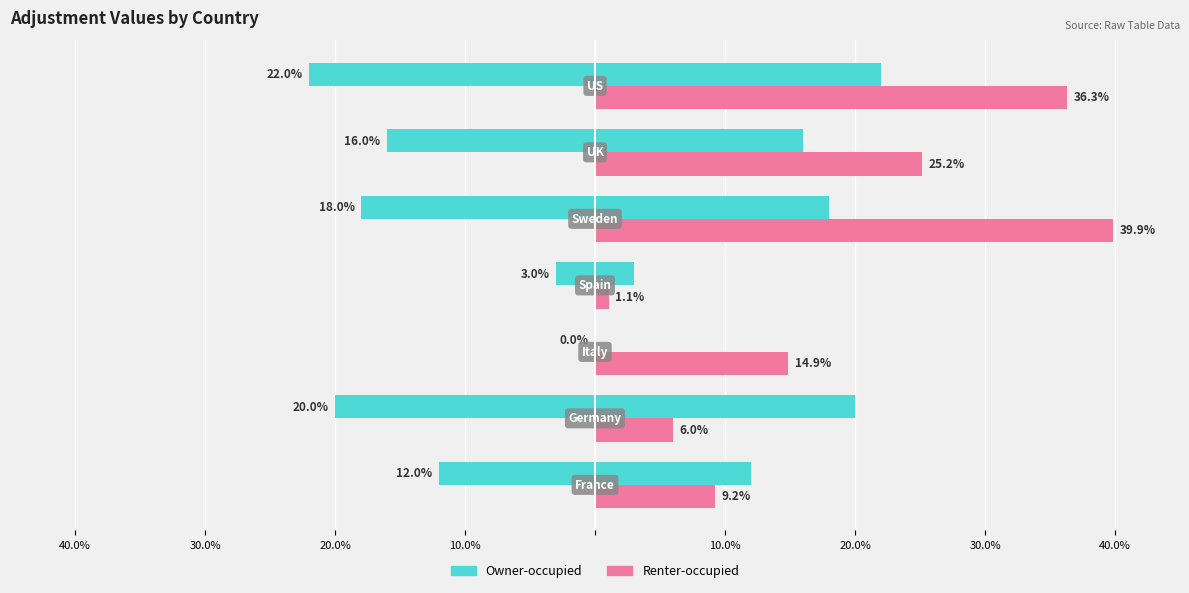

Reading left to right, list all the values displayed in this chart.

Owner-occupied: 12.0	20.0	0.0	3.0	18.0	16.0	22.0
Renter-occupied: 9.2	6.0	14.9	1.1	39.9	25.2	36.3